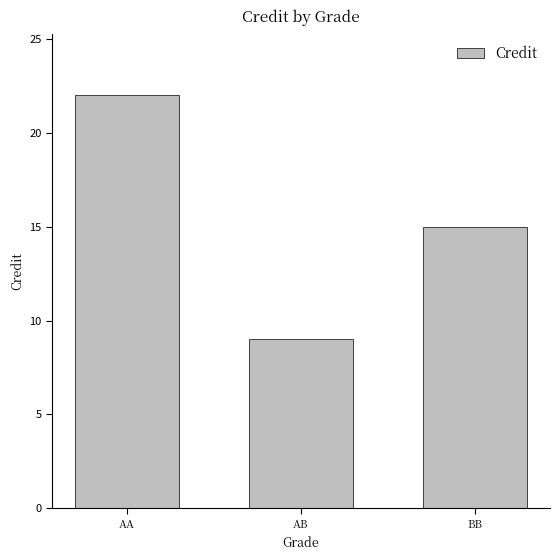

The value at AB is 9. True or false?

True